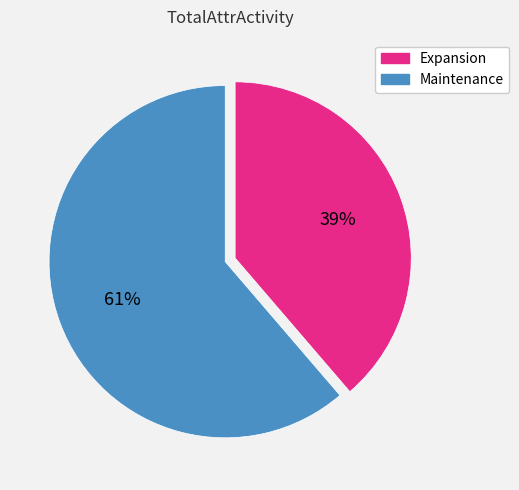

Count the number of slices in the pie.

2